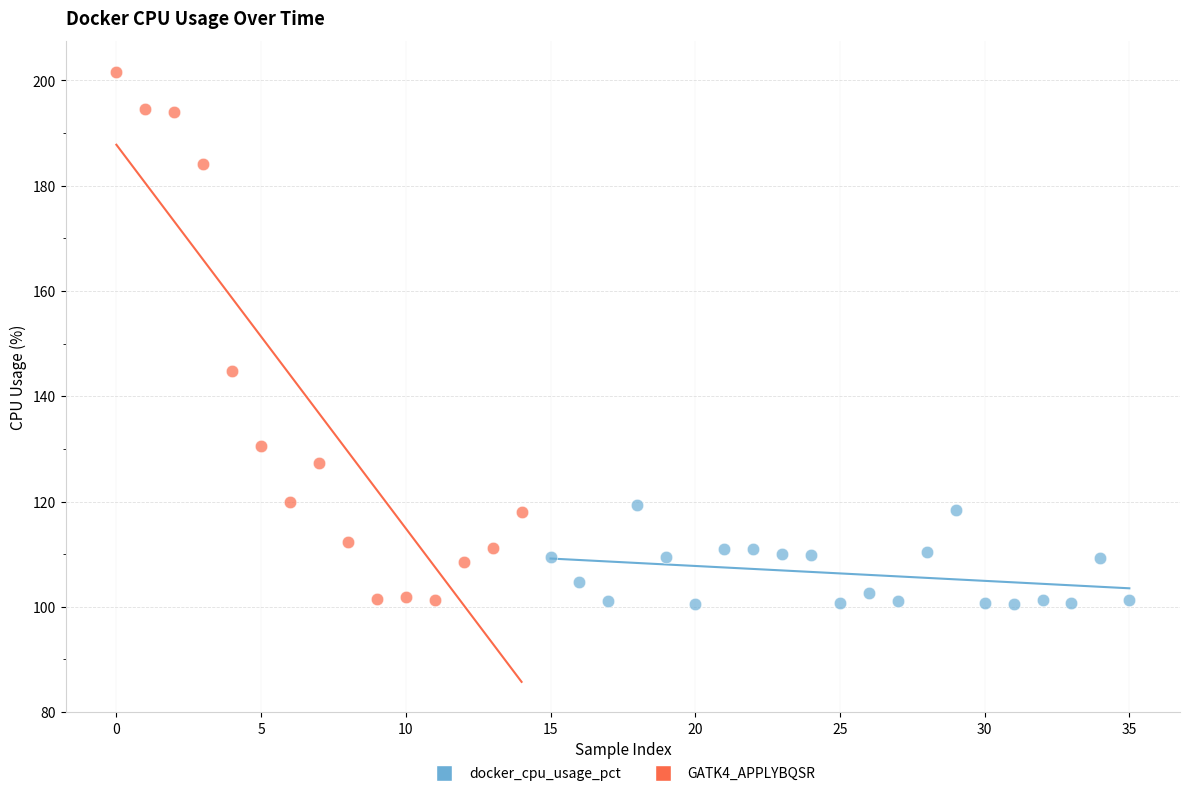

Which series has the largest Y range (max minus min)?

GATK4_APPLYBQSR